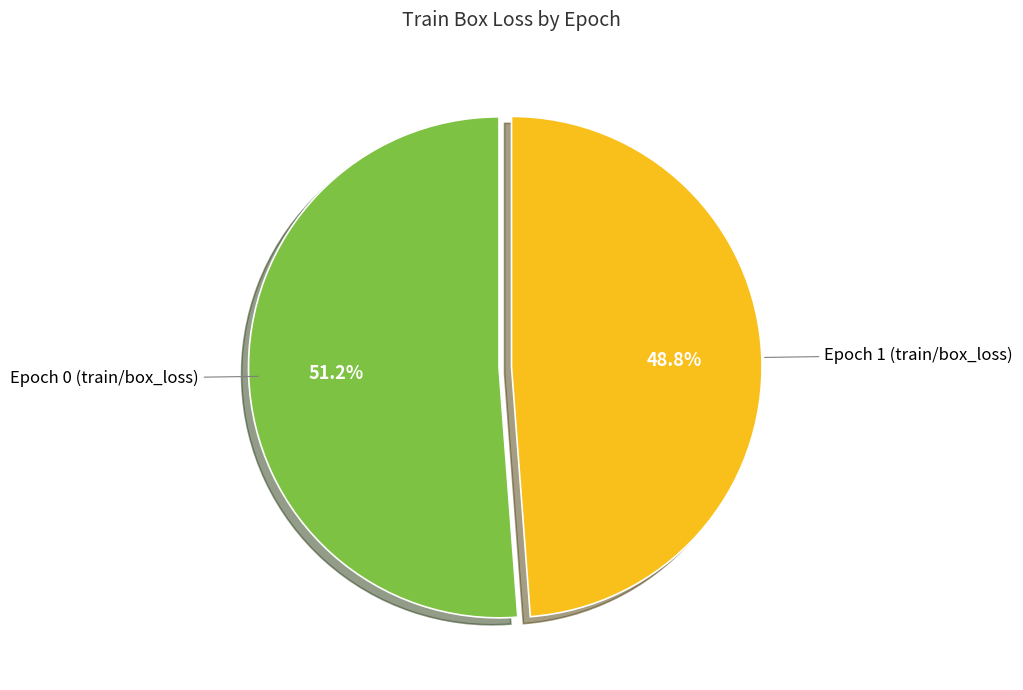

Between Epoch 0 (train/box_loss) and Epoch 1 (train/box_loss), which is larger?

Epoch 0 (train/box_loss)